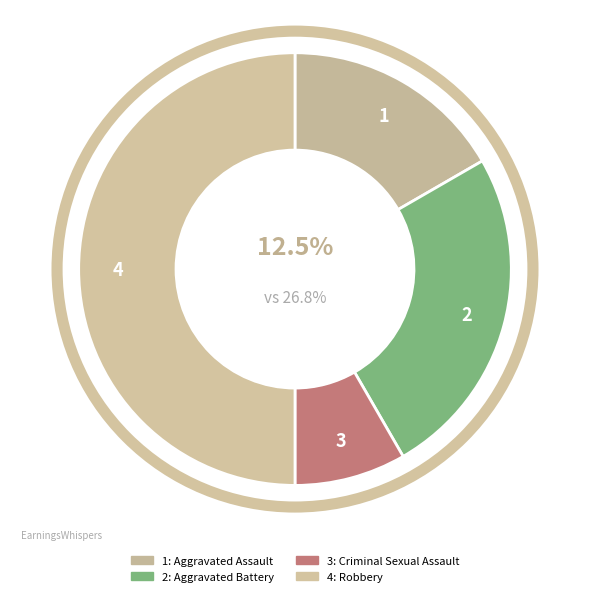

What percentage is the Criminal Sexual Assault slice, to the nearest percent?

8%